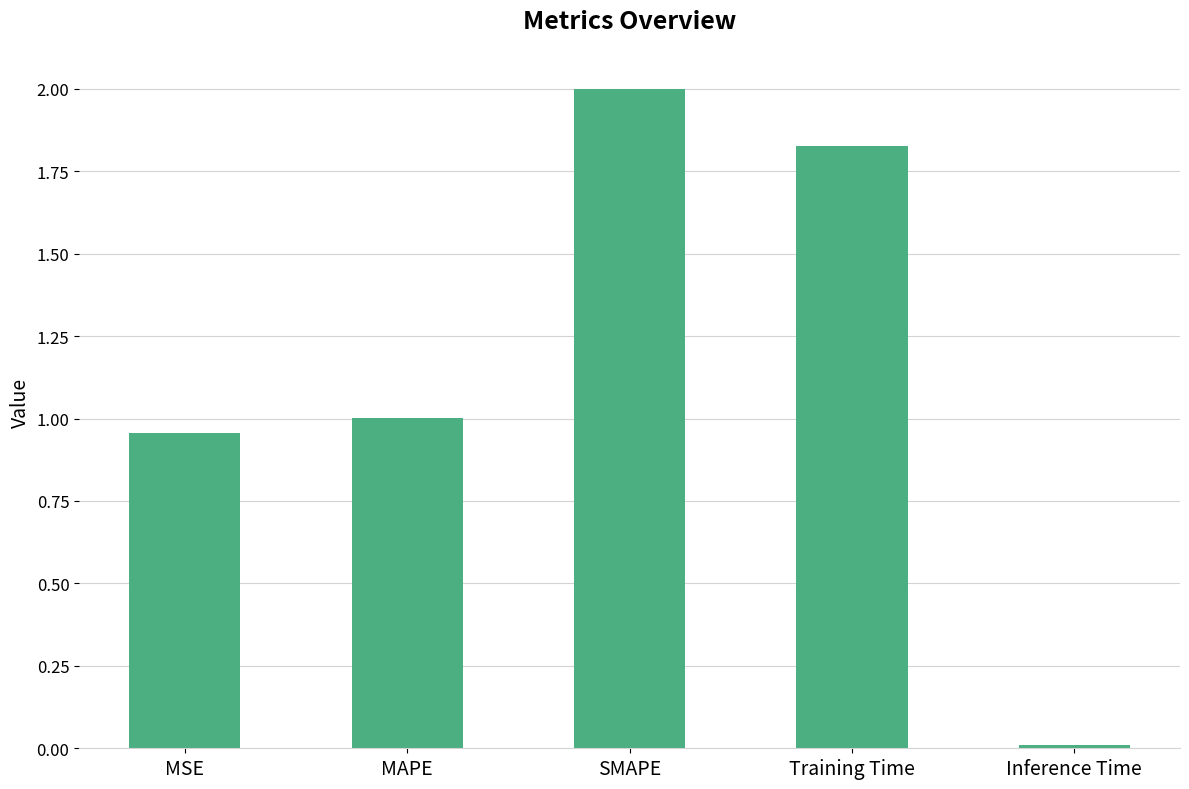

Where does the data first go above 1?

MAPE